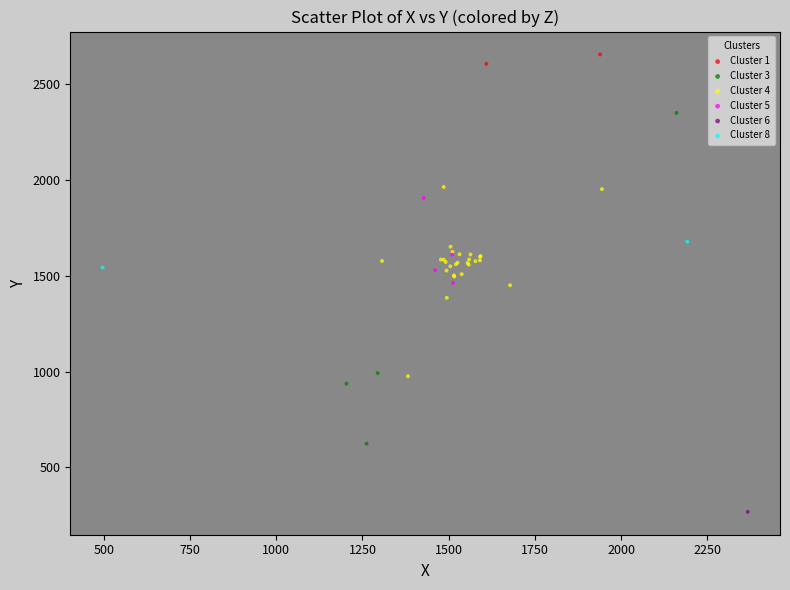

What are all the series names shown in the legend?

Cluster 1, Cluster 3, Cluster 4, Cluster 5, Cluster 6, Cluster 8